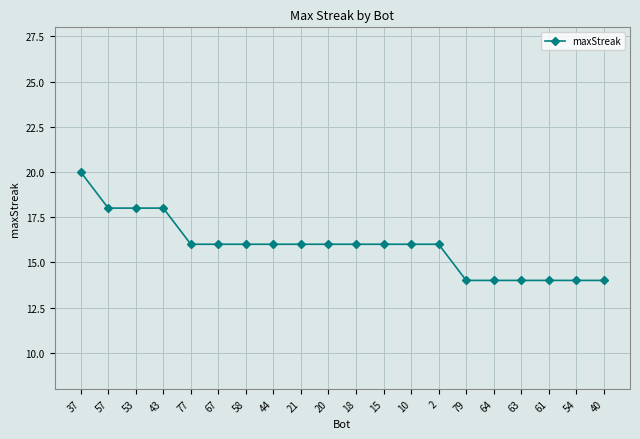

How many values are between 14 and 16?

16